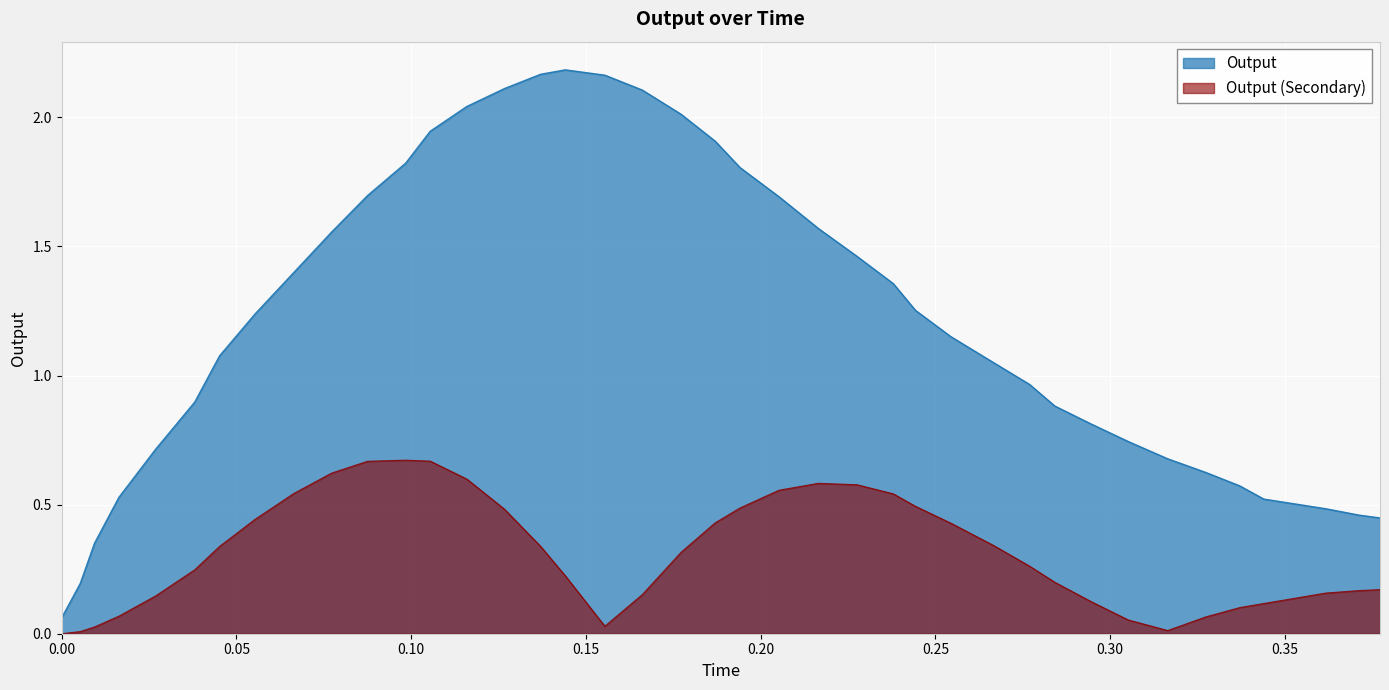

Is it true that the value at 0.05537599999999987 is 1.2?

True